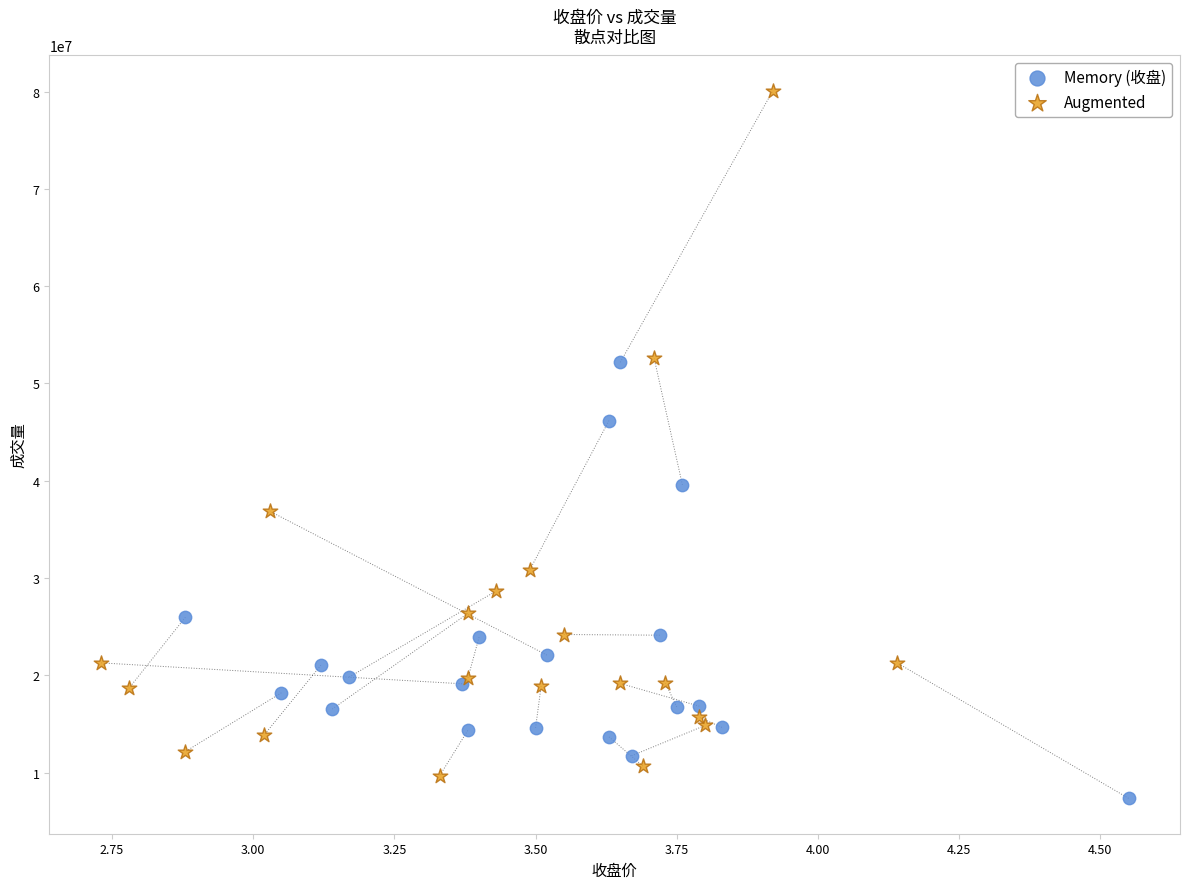

Which series contains the highest Y value?

Augmented